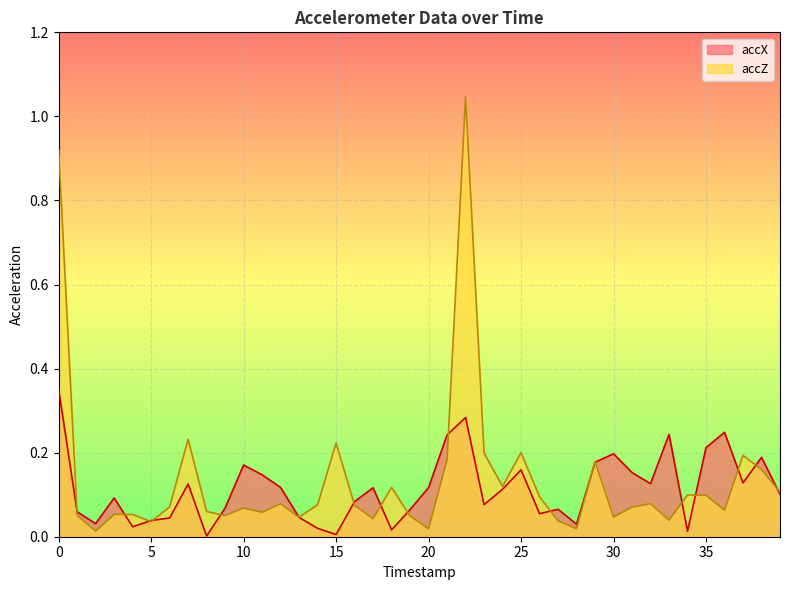

The value of accX at 1 is 0.0. True or false?

False